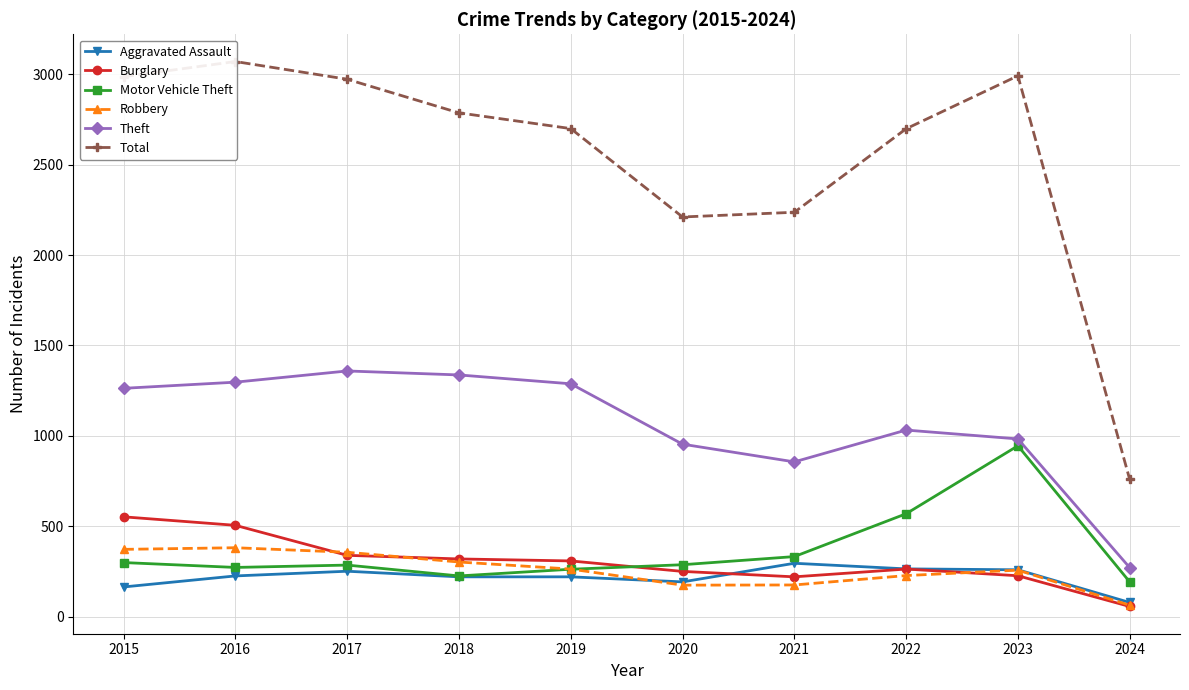

Where does the Aggravated Assault series first go above 225?

2017